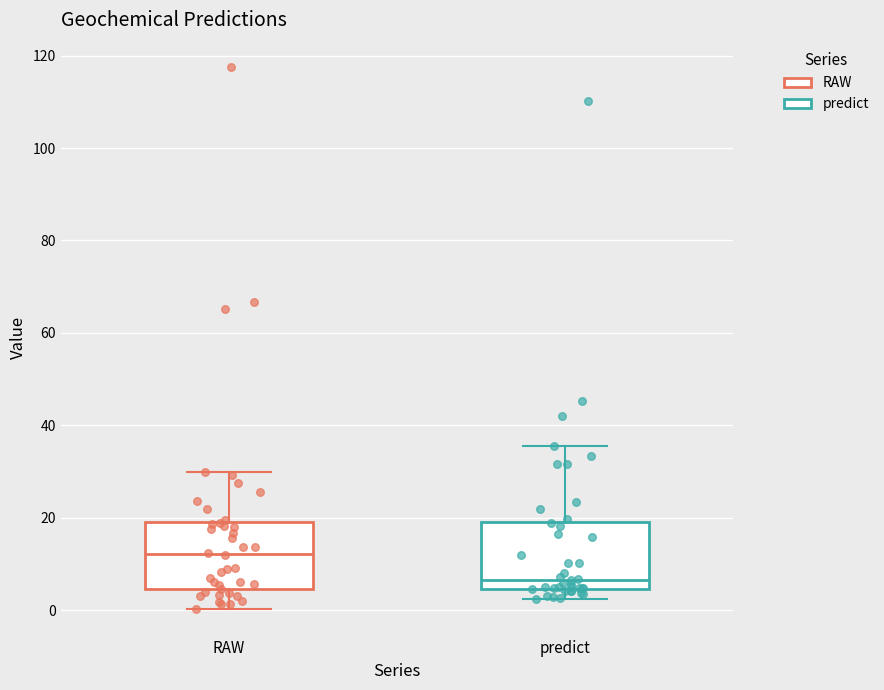

Reading left to right, transcribe this box plot: for each box, give where its median line is, the range the box spans, and where its two whiskers end, as read against the y-axis. The values are not printed on the chart, so give them approximately, as read against the axis.

RAW: median 12, box 4 to 20, whiskers 0 to 30
predict: median 6, box 4 to 20, whiskers 2 to 36